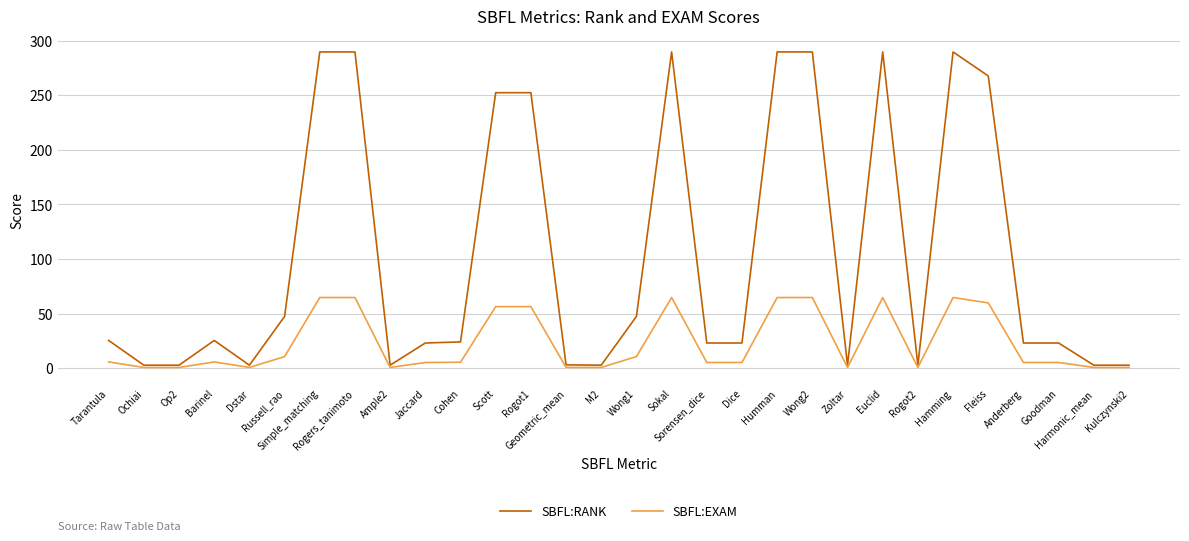

What is the average value of the SBFL:RANK series?

103.7